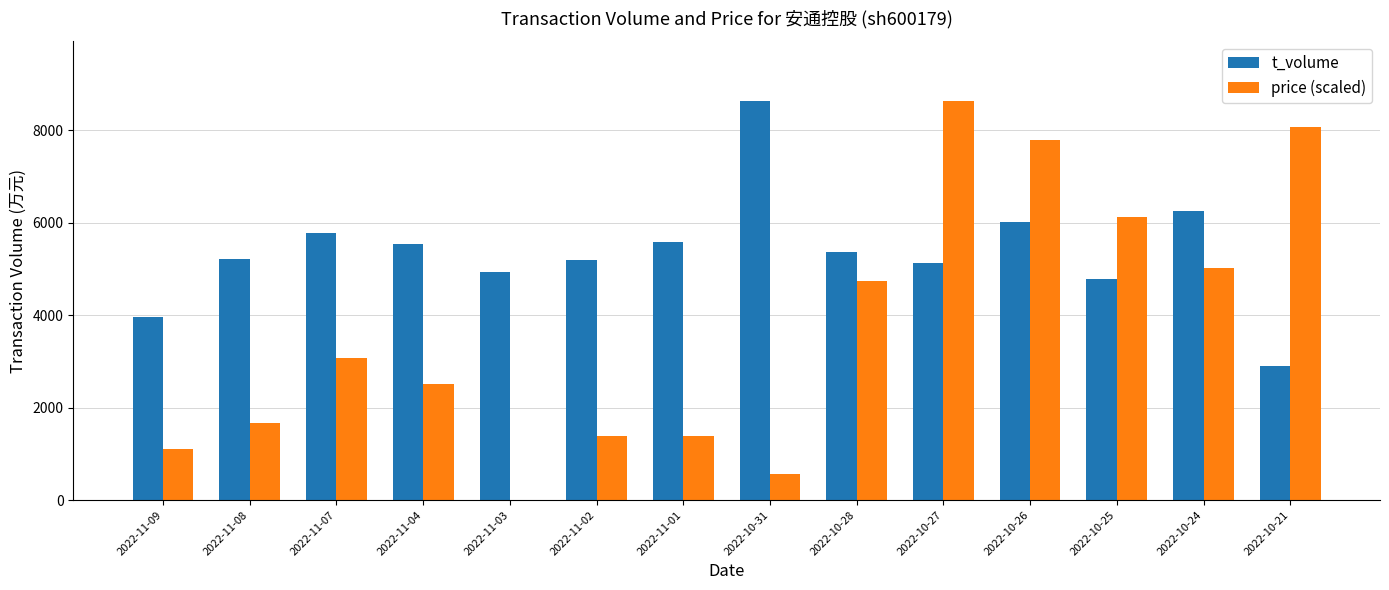

Which series changed the most between 2022-11-01 and 2022-10-31?

t_volume